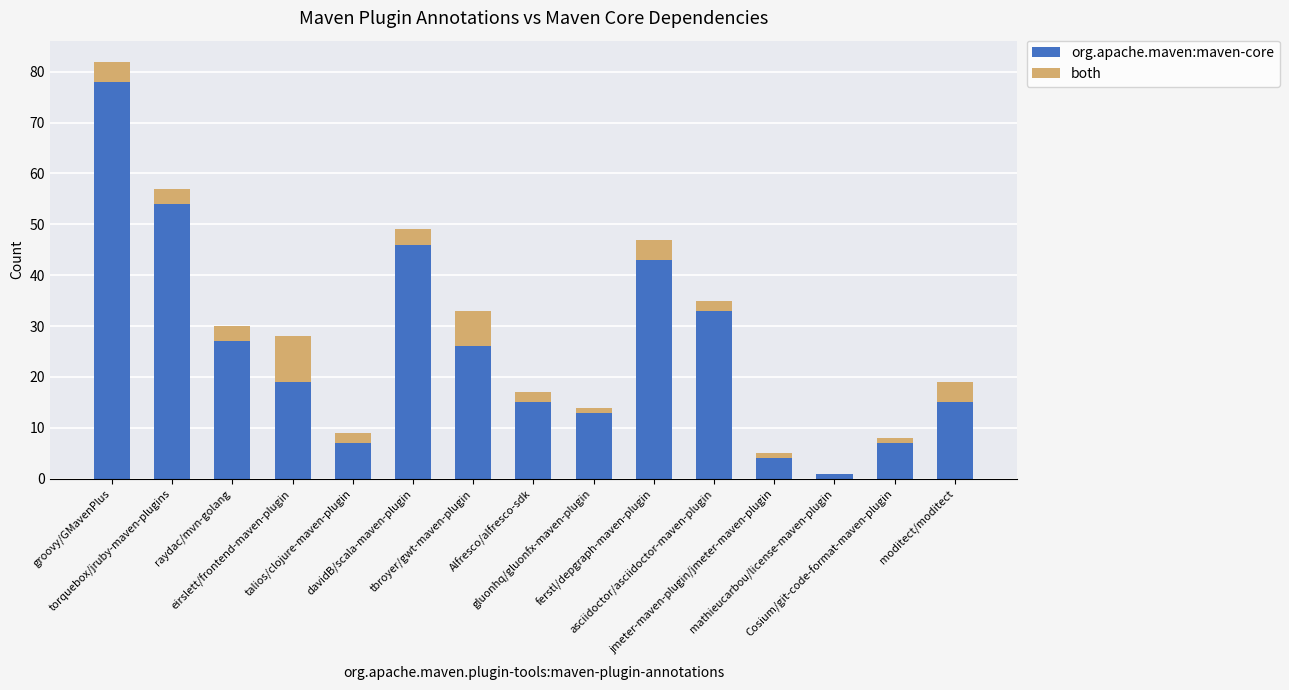

Are the bars horizontal?

No